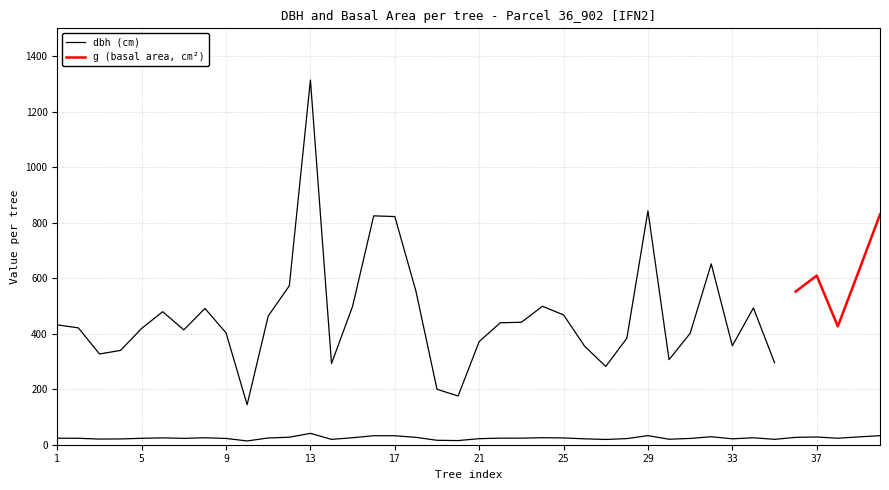

Reading left to right, list all the values displayed in this chart.

1=23.4	2=23.1	3=20.4	4=20.8	5=23.1	6=24.7	7=22.9	8=25.0	9=22.6	10=13.6	11=24.3	12=27.0	13=40.9	14=19.3	15=25.2	16=32.4	17=32.4	18=26.6	19=15.9	20=14.9	21=21.8	22=23.6	23=23.7	24=25.2	25=24.4	26=21.2	27=18.9	28=22.1	29=32.8	30=19.8	31=22.6	32=28.8	33=21.3	34=25.1	35=19.4	36=26.5	37=27.9	38=23.3	39=28.2	40=32.5